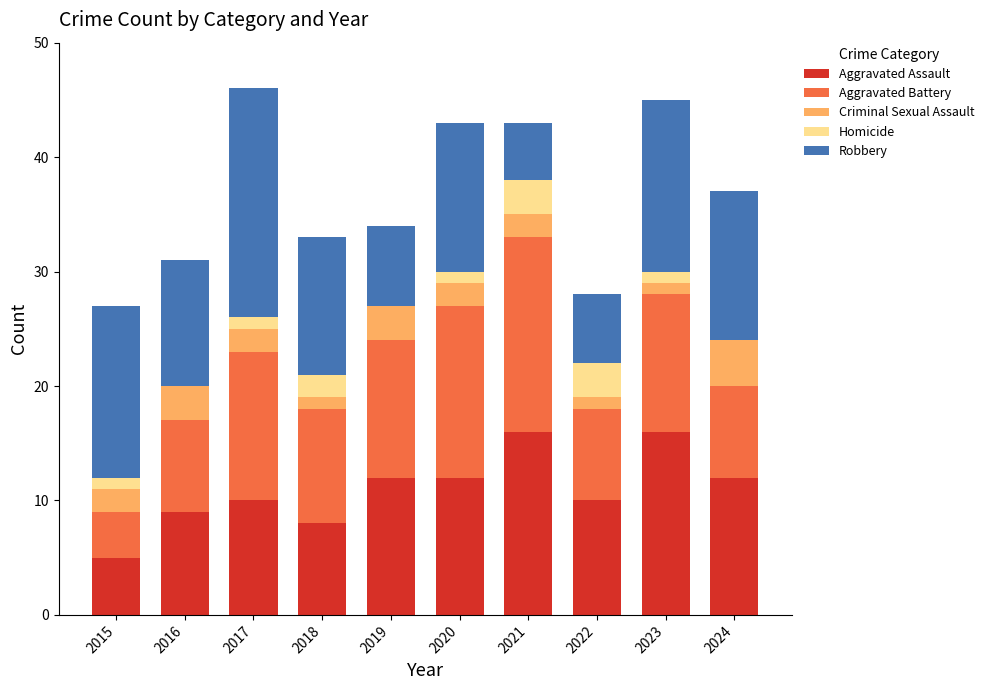

The Aggravated Assault series shows 5 at 2015. True or false?

True